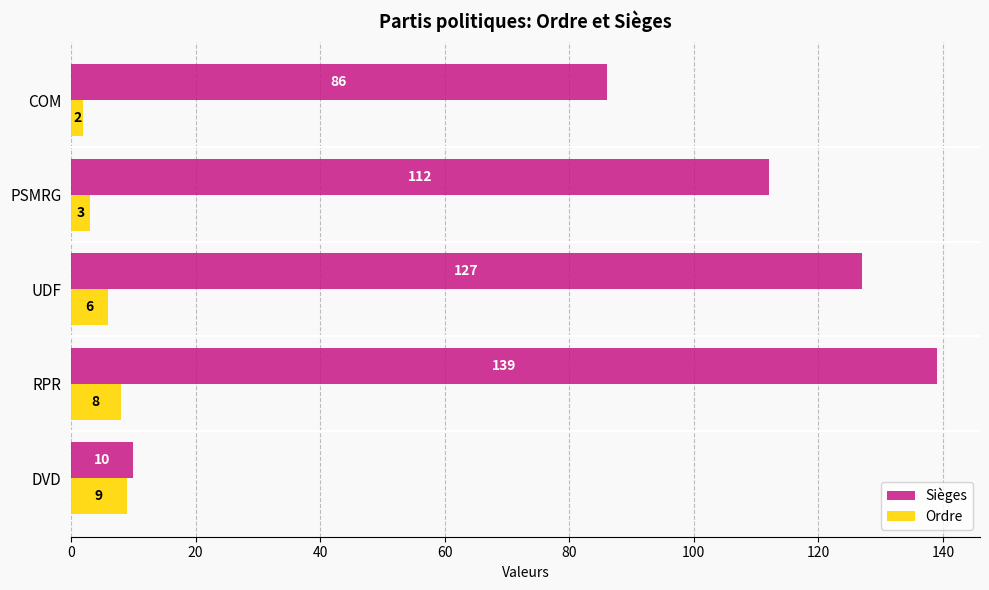

Is it true that Ordre equals 6 at UDF?

True